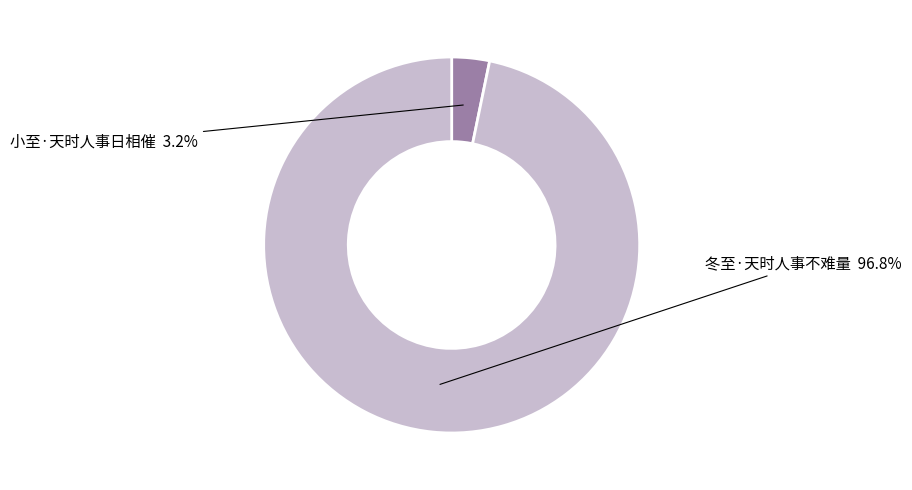

What portion of the pie excludes 冬至·天时人事不难量?

3.2%